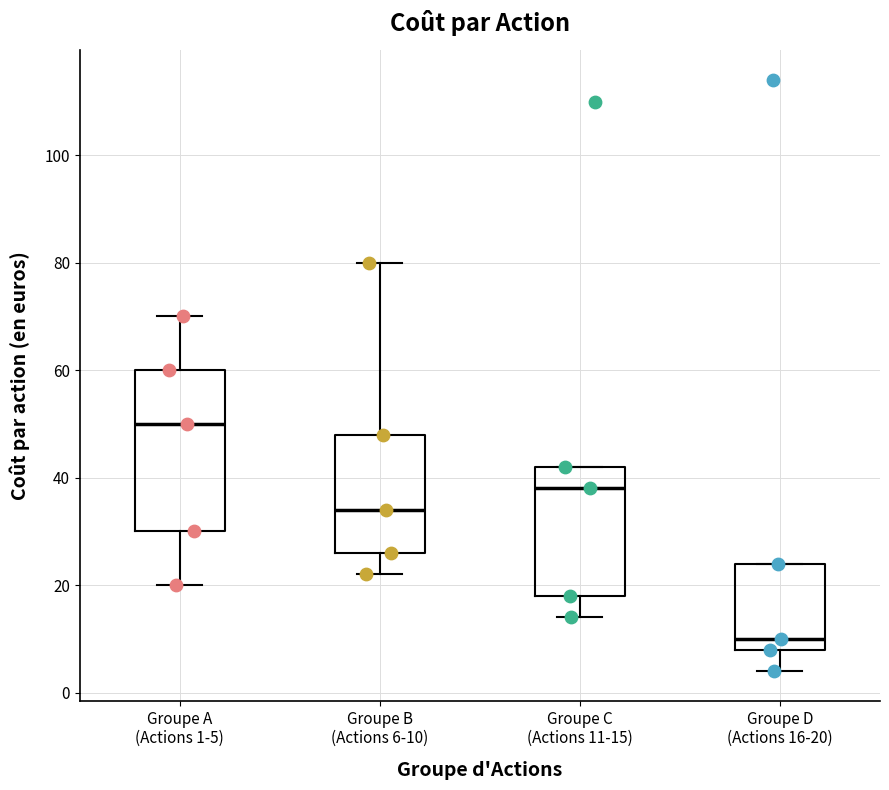

Reading left to right, read every box against the y-axis: the position of its median line, the range the box covers, and the ends of its whiskers. The values are not printed on the chart, so give them approximately, as read against the axis.

Groupe A (Actions 1-5): median 50, box 30 to 60, whiskers 20 to 70
Groupe B (Actions 6-10): median 34, box 26 to 48, whiskers 22 to 80
Groupe C (Actions 11-15): median 38, box 18 to 42, whiskers 14 to 42
Groupe D (Actions 16-20): median 10, box 8 to 24, whiskers 4 to 24